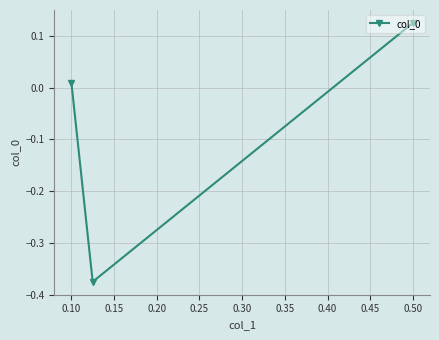

Between 0.05 and 0.15, which is larger?

0.05